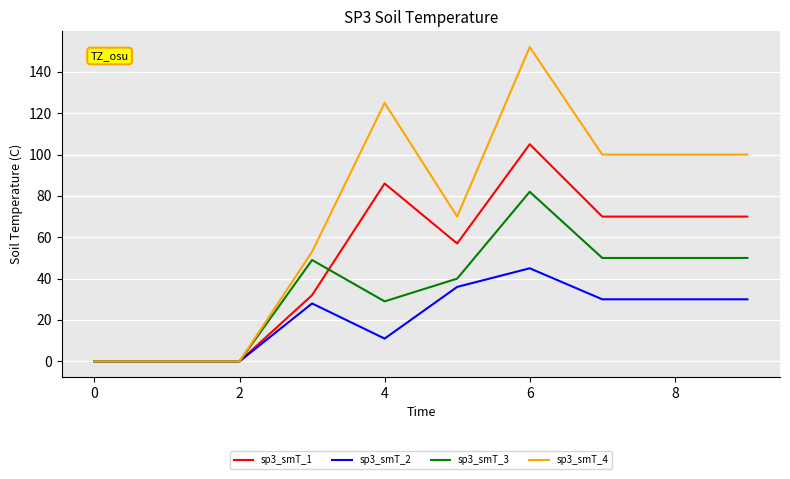

Reading right to left, list all the values displayed in this chart.

sp3_smT_1: 70	70	70	105	57	86	32	0	0	0
sp3_smT_2: 30	30	30	45	36	11	28	0	0	0
sp3_smT_3: 50	50	50	82	40	29	49	0	0	0
sp3_smT_4: 100	100	100	152	70	125	53	0	0	0